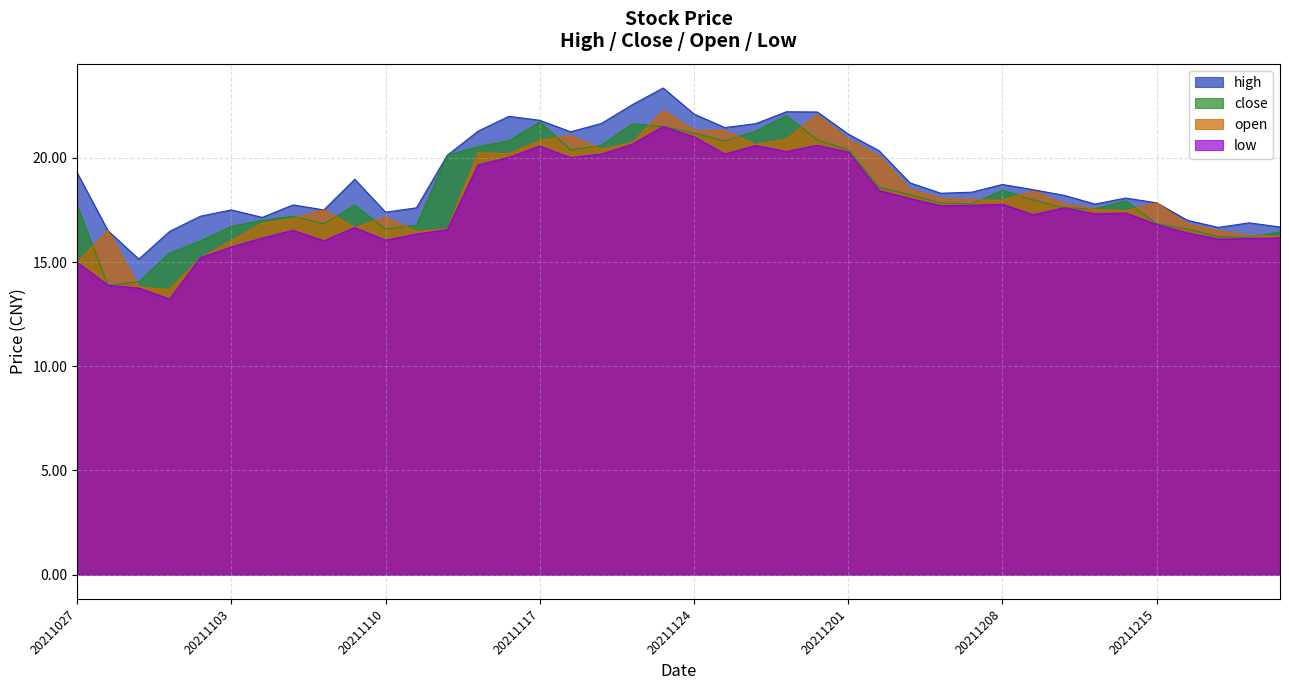

True or false: low and open intersect in this chart.

False